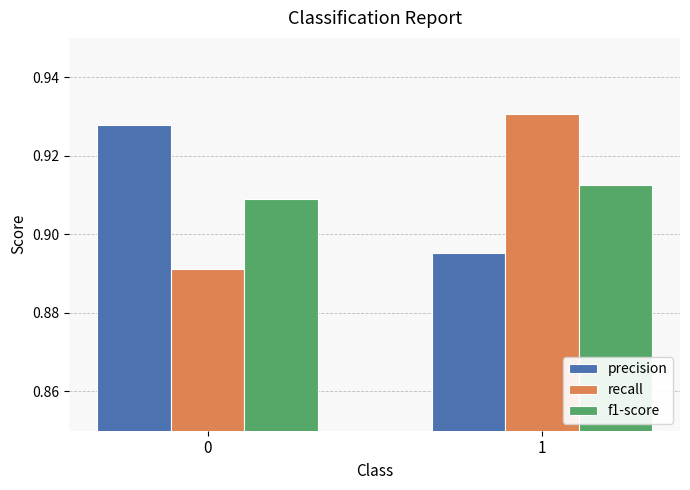

Is it true that recall equals 1.3 at 1?

False